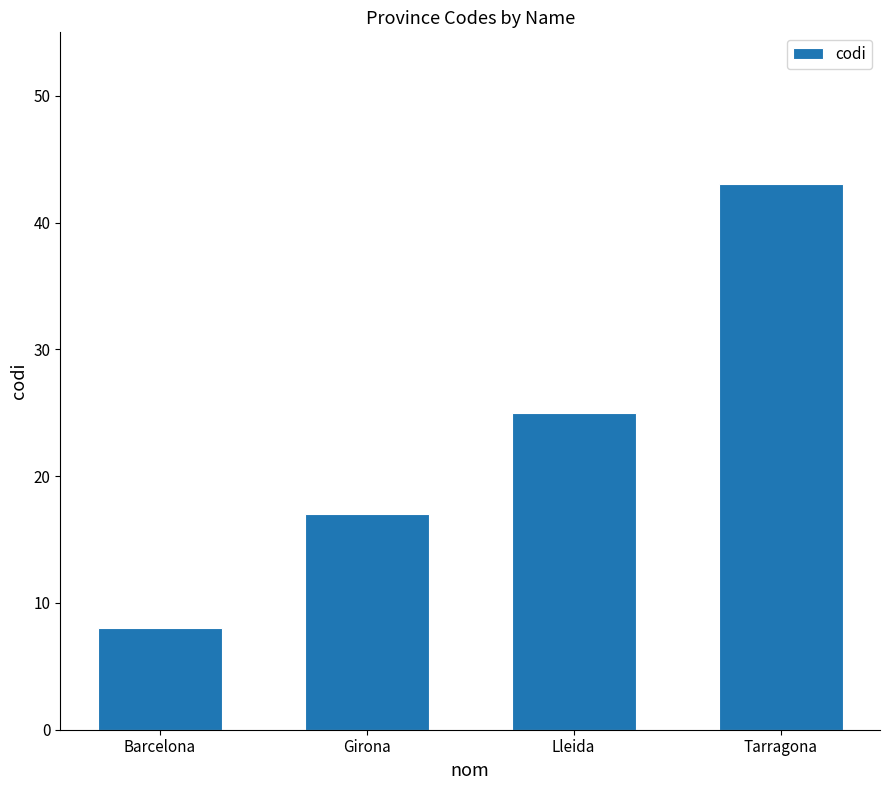

How many bars are there in total?

4